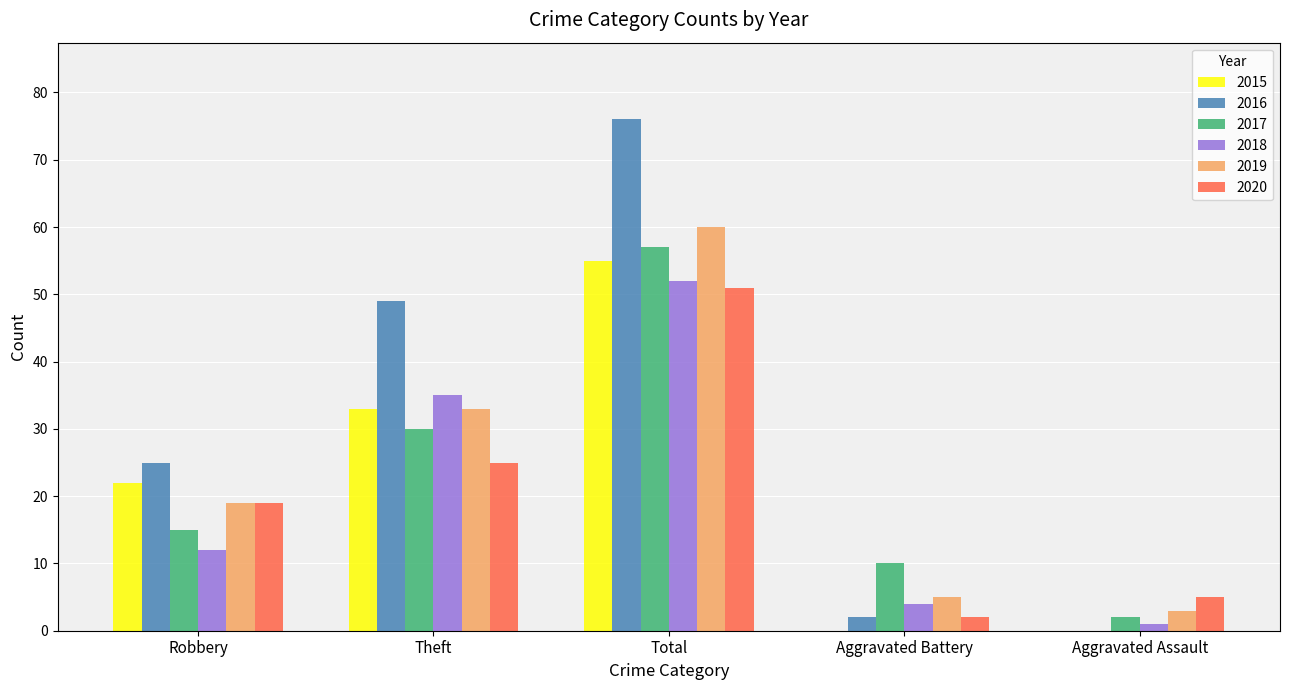

At which category is the sum across all series the highest?

Total